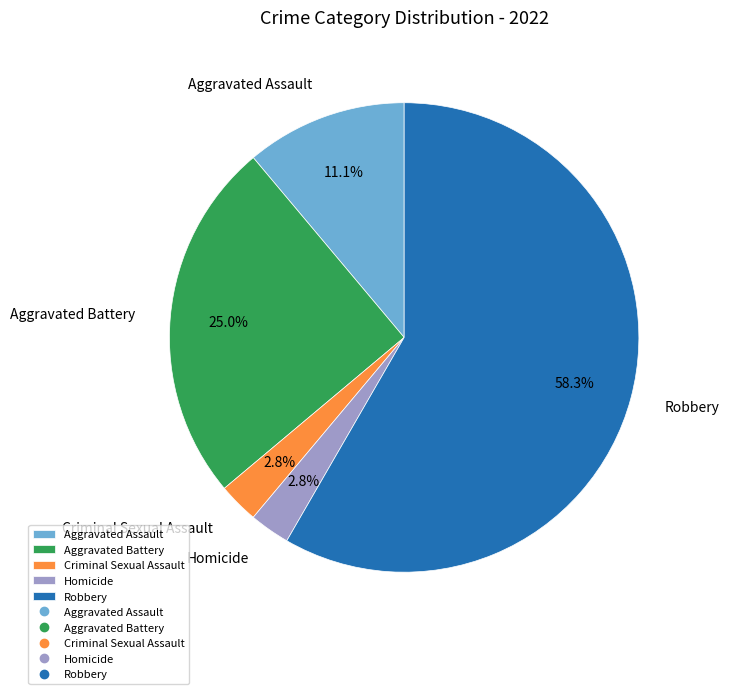

Does any single category account for the majority?

Yes